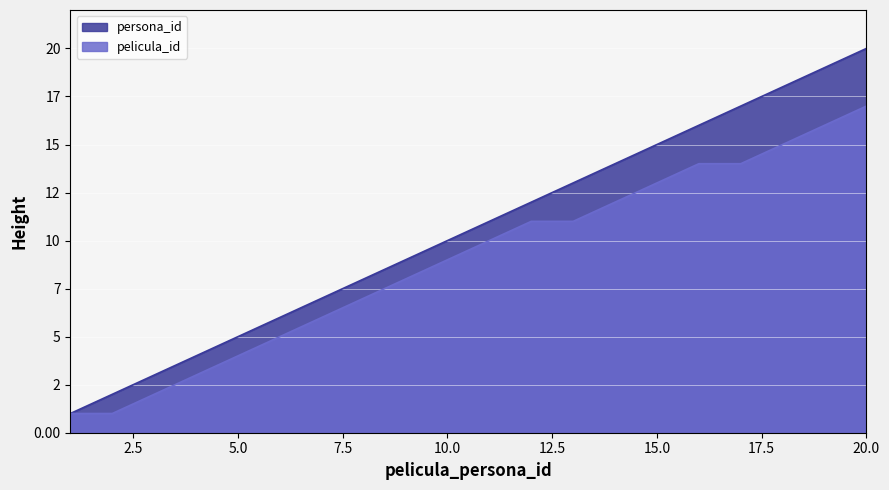

Which category has the lowest value across all series?

1